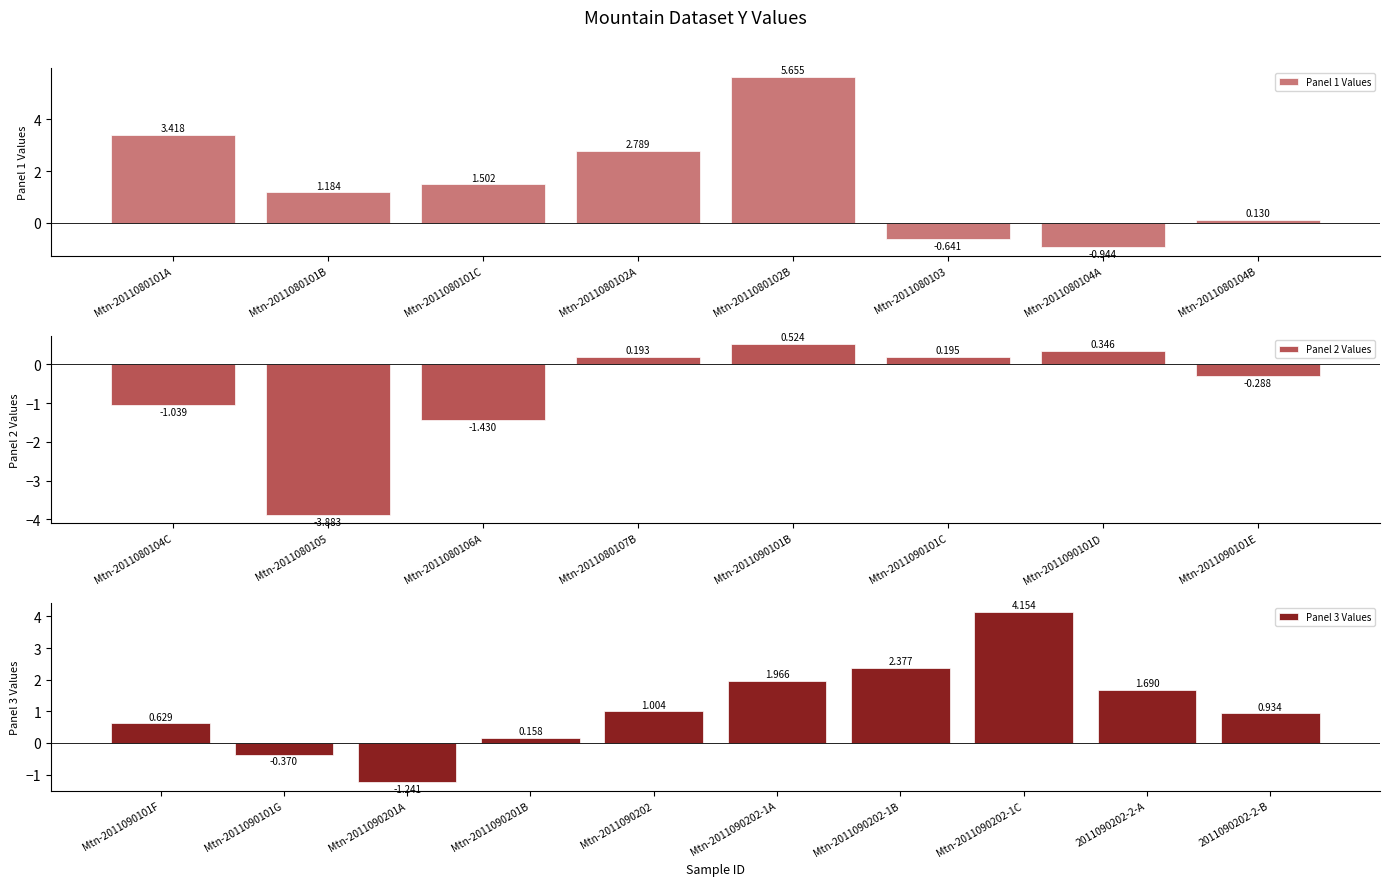

Reading right to left, list all the values displayed in this chart.

2011090202-2-B=0.9	2011090202-2-A=1.7	Mtn-2011090202-1C=4.2	Mtn-2011090202-1B=2.4	Mtn-2011090202-1A=2.0	Mtn-2011090202=1.0	Mtn-2011090201B=0.2	Mtn-2011090201A=-1.2	Mtn-2011090101G=-0.4	Mtn-2011090101F=0.6	Mtn-2011090101E=-0.3	Mtn-2011090101D=0.3	Mtn-2011090101C=0.2	Mtn-2011090101B=0.5	Mtn-2011080107B=0.2	Mtn-2011080106A=-1.4	Mtn-2011080105=-3.9	Mtn-2011080104C=-1.0	Mtn-2011080104B=0.1	Mtn-2011080104A=-0.9	Mtn-2011080103=-0.6	Mtn-2011080102B=5.7	Mtn-2011080102A=2.8	Mtn-2011080101C=1.5	Mtn-2011080101B=1.2	Mtn-2011080101A=3.4